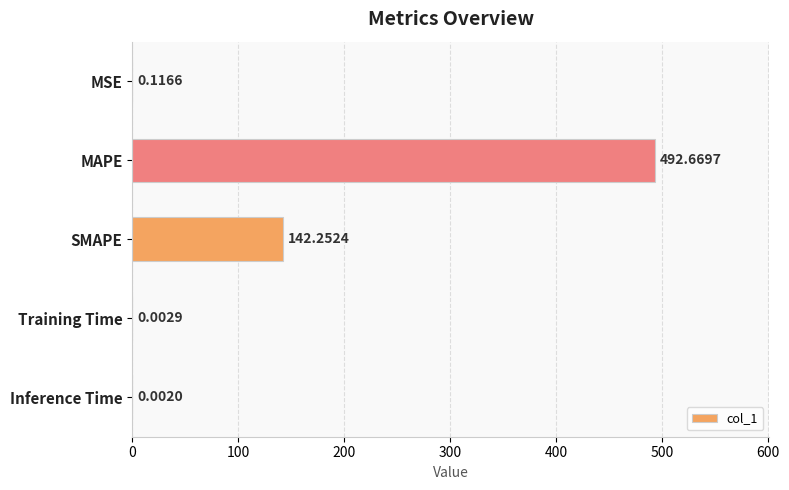

What is the sum of all values?

635.0